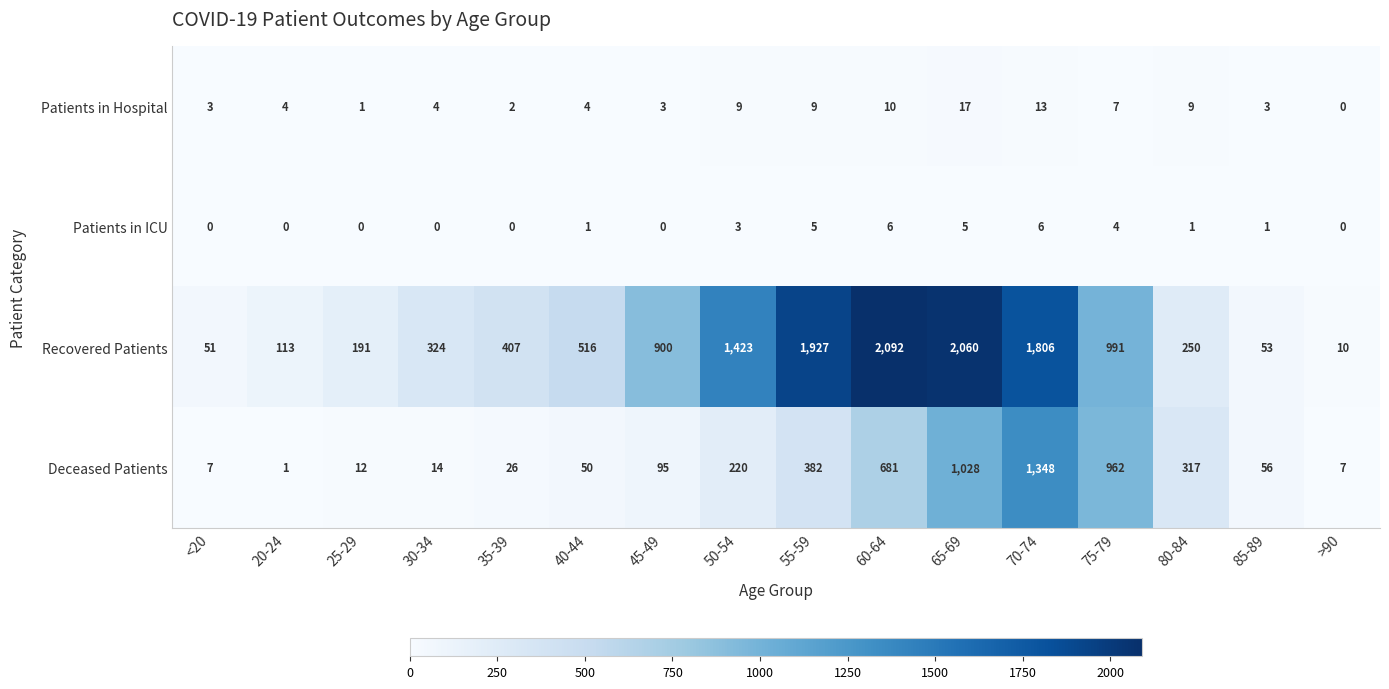

What is the difference between the maximum and minimum values in the Deceased Patients series?

1347